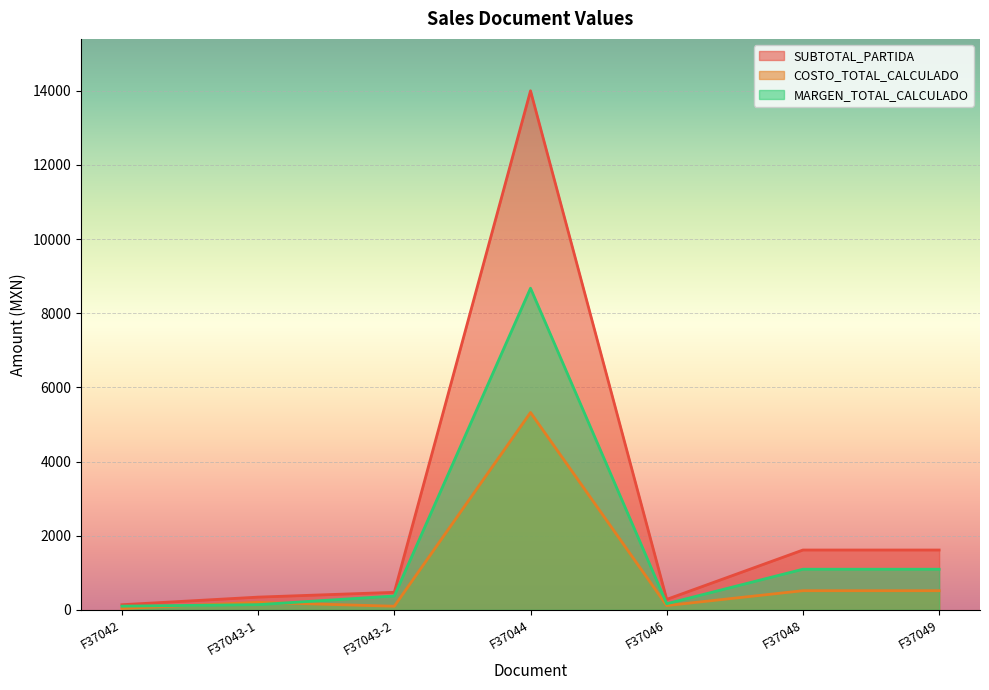

Reading right to left, what are all the values shown in this chart?

SUBTOTAL_PARTIDA: 1615.0	1615.0	283.5	14000.0	474.1	344.8	140.0
COSTO_TOTAL_CALCULADO: 517.9	517.9	116.9	5323.8	98.8	203.4	39.0
MARGEN_TOTAL_CALCULADO: 1097.1	1097.1	166.6	8676.2	375.3	141.4	101.0